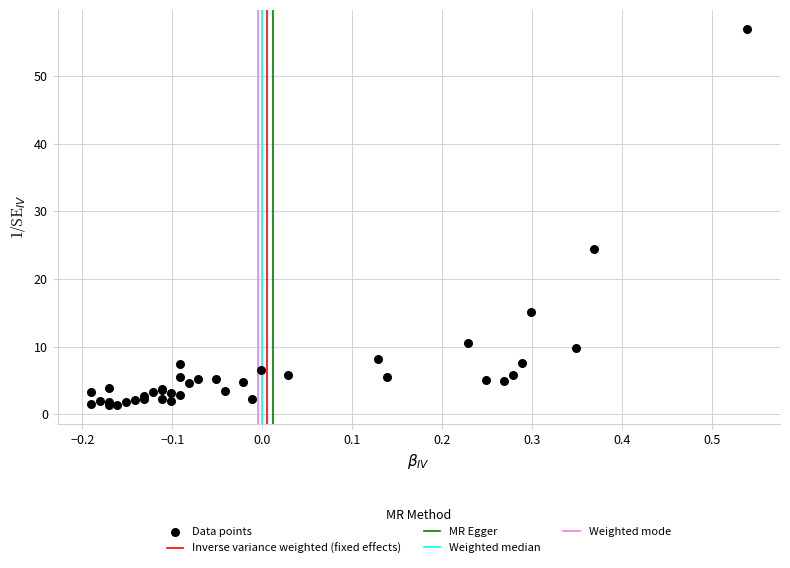

What Y value in the scatter plot is closest to 29?

24.4